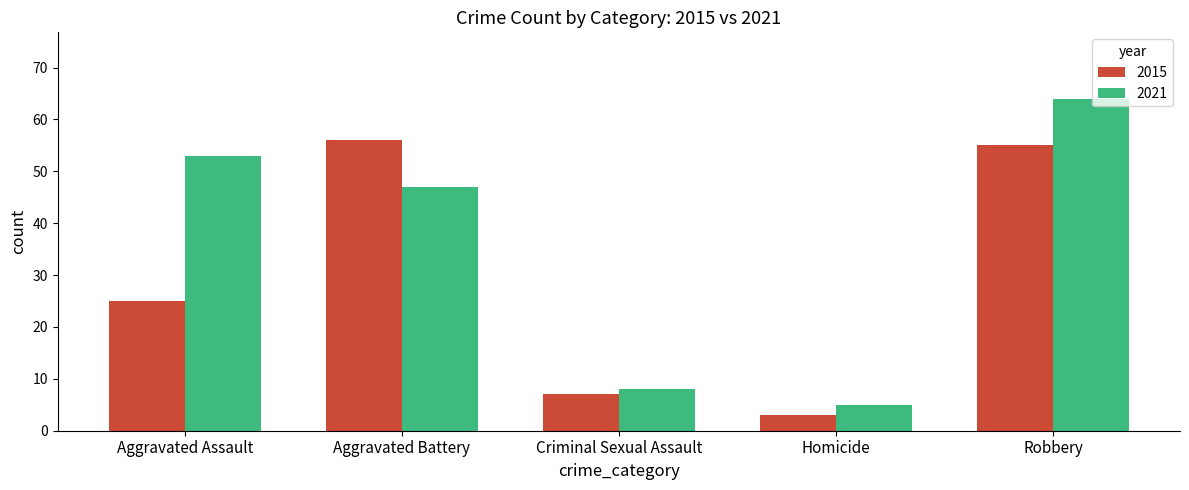

Rank the categories by 2021 value from highest to lowest.

Robbery, Aggravated Assault, Aggravated Battery, Criminal Sexual Assault, Homicide